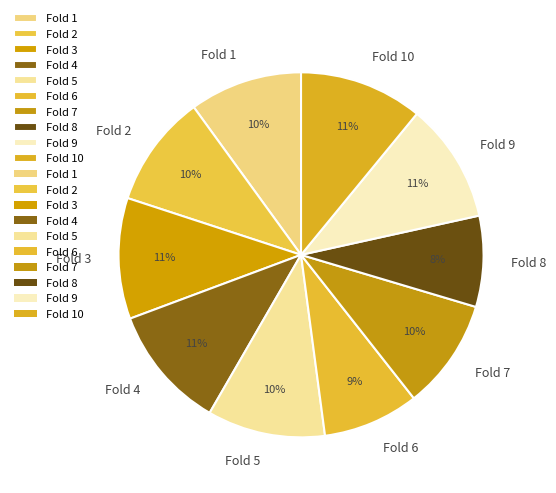

To the nearest percent, what portion does Fold 1 represent?

10%